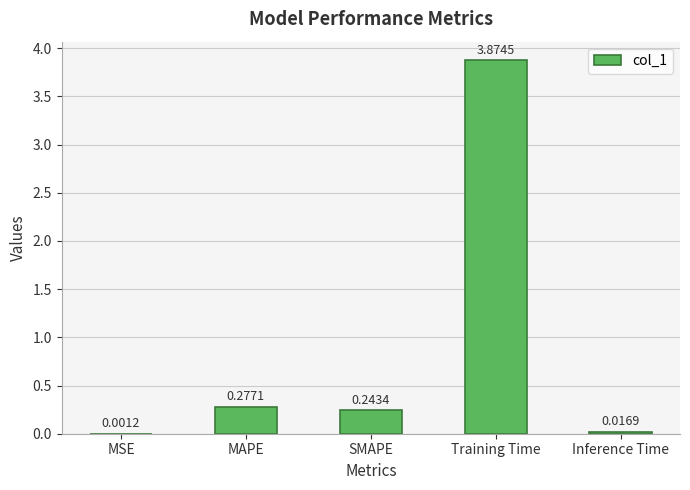

What is the sum of all values?

4.4